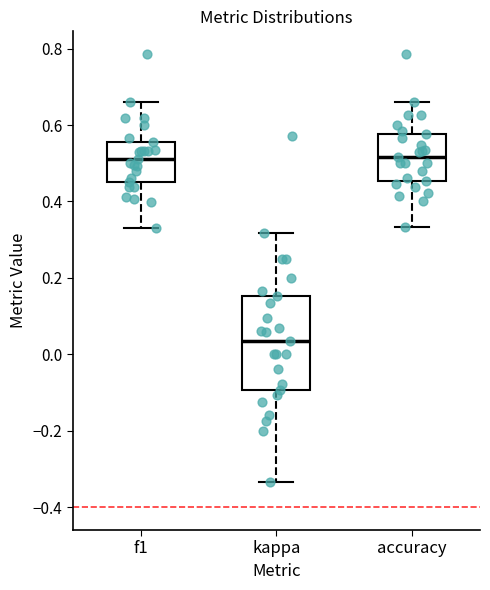

Comparing the boxes themselves (not the whiskers), which one is the tallest?

kappa